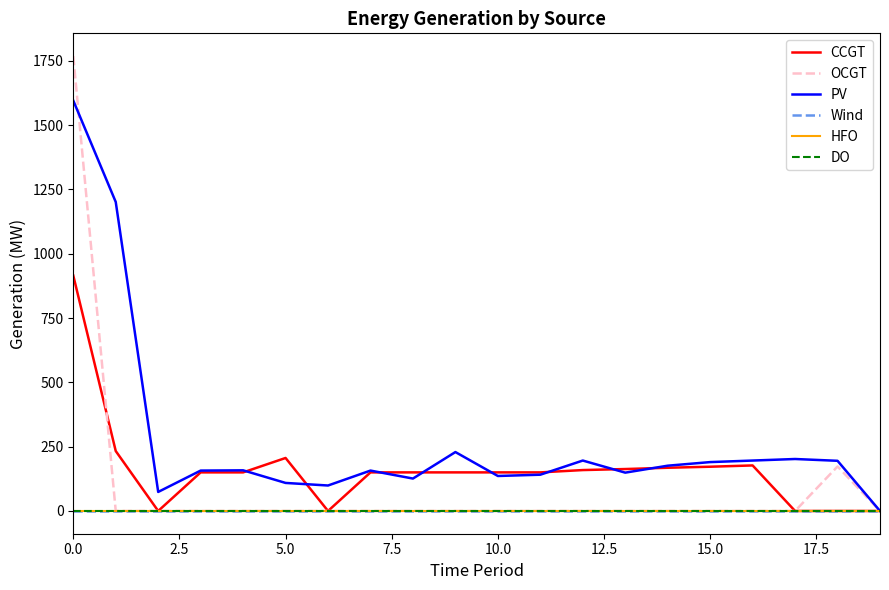

At which label is OCGT closest to 884?

18